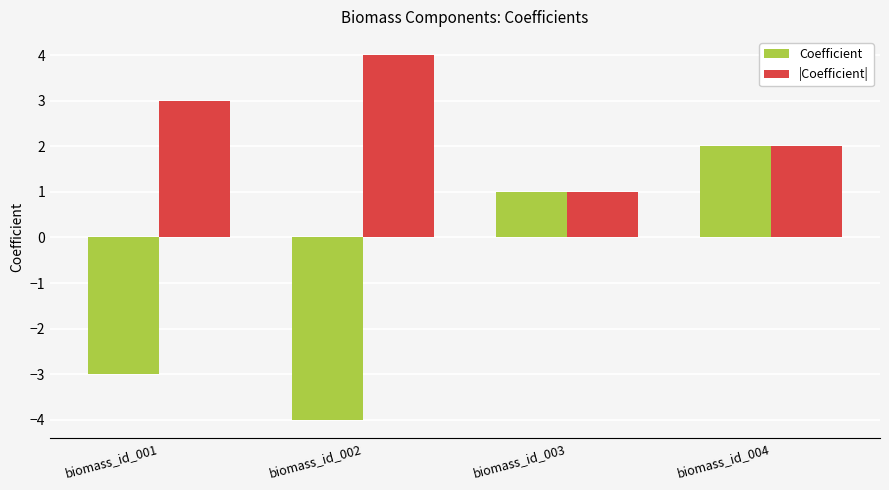

What is the value of the |Coefficient| bar at the 1st from the left?

3